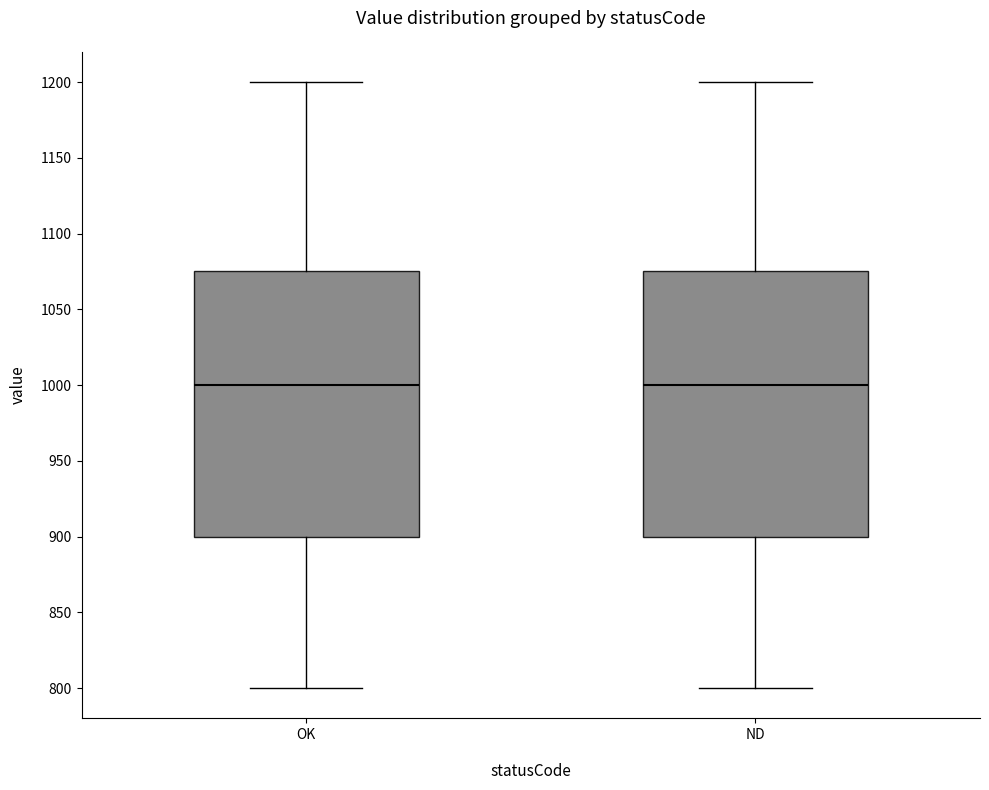

Reading left to right, transcribe this box plot: for each box, give where its median line is, the range the box spans, and where its two whiskers end, as read against the y-axis. The values are not printed on the chart, so give them approximately, as read against the axis.

OK: median 1000, box 900 to 1075, whiskers 800 to 1200
ND: median 1000, box 900 to 1075, whiskers 800 to 1200